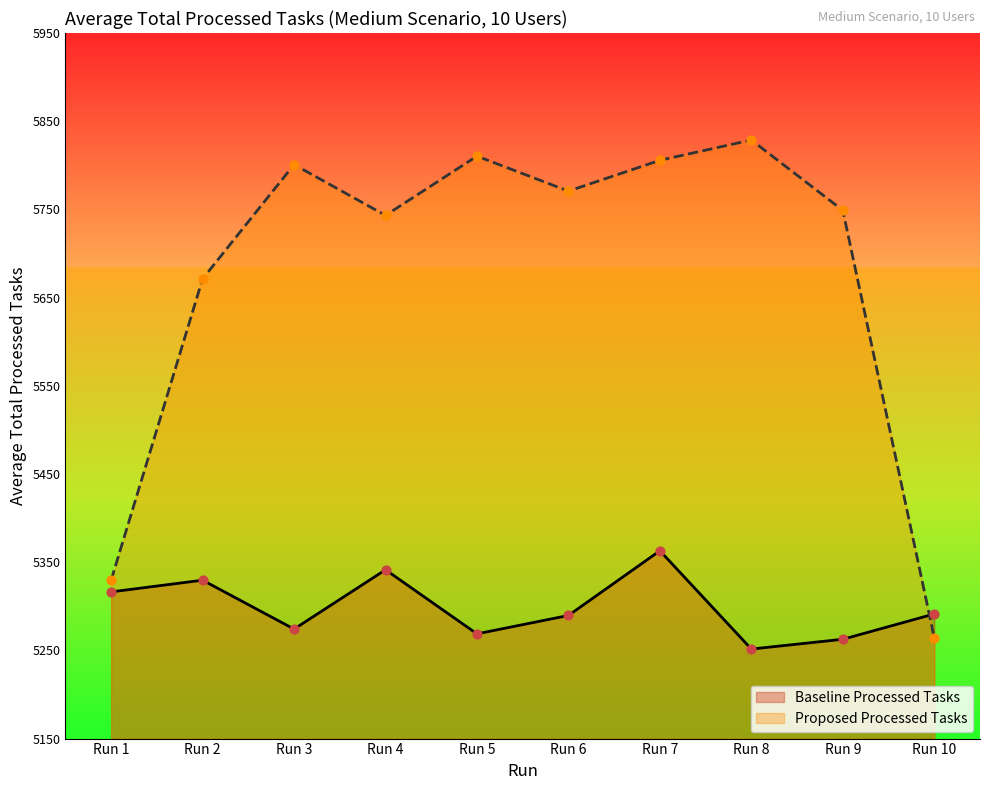

Is the value of Proposed Processed Tasks at Run 10 greater than the value of Baseline Processed Tasks at Run 1?

No